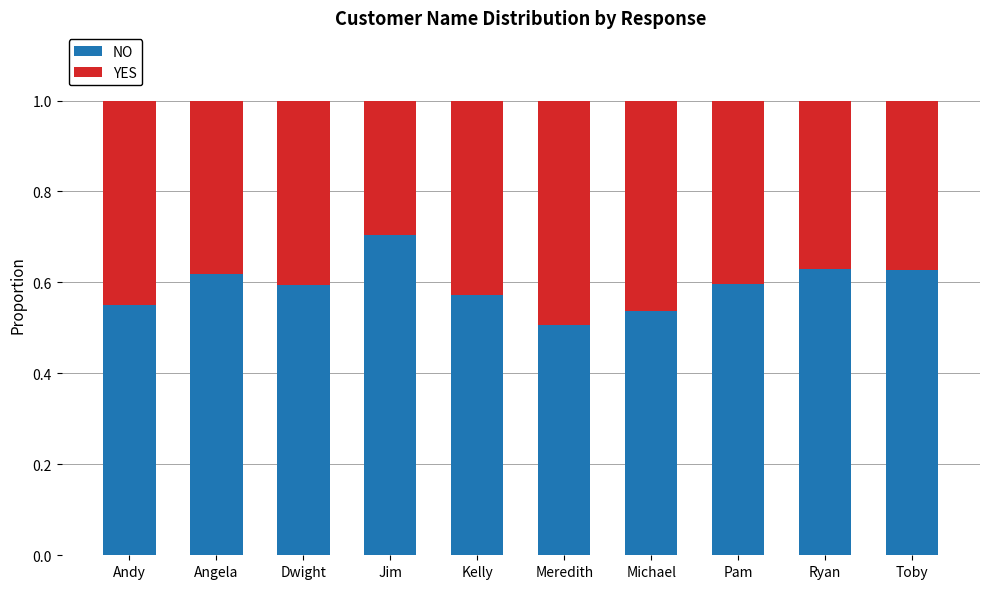

What is the maximum value for NO?

0.7